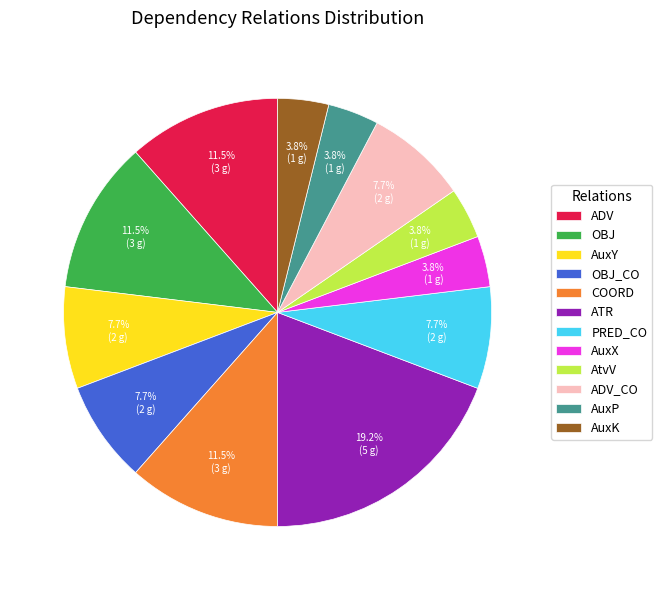

Is it true that AtvV is 4% of the pie?

True